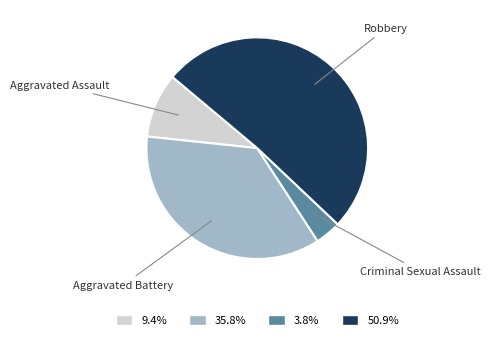

Is there any slice that represents more than half of the pie?

Yes